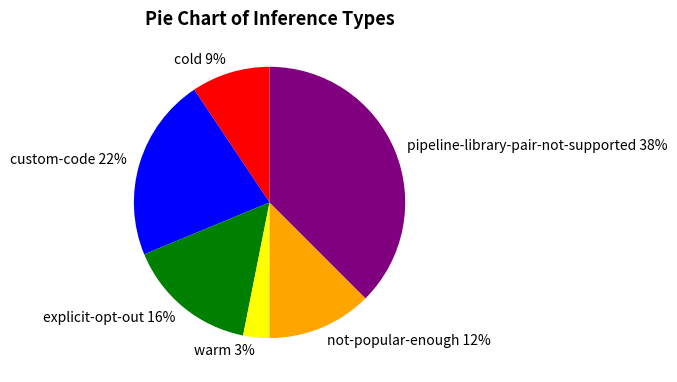

How many segments does this pie chart have?

6